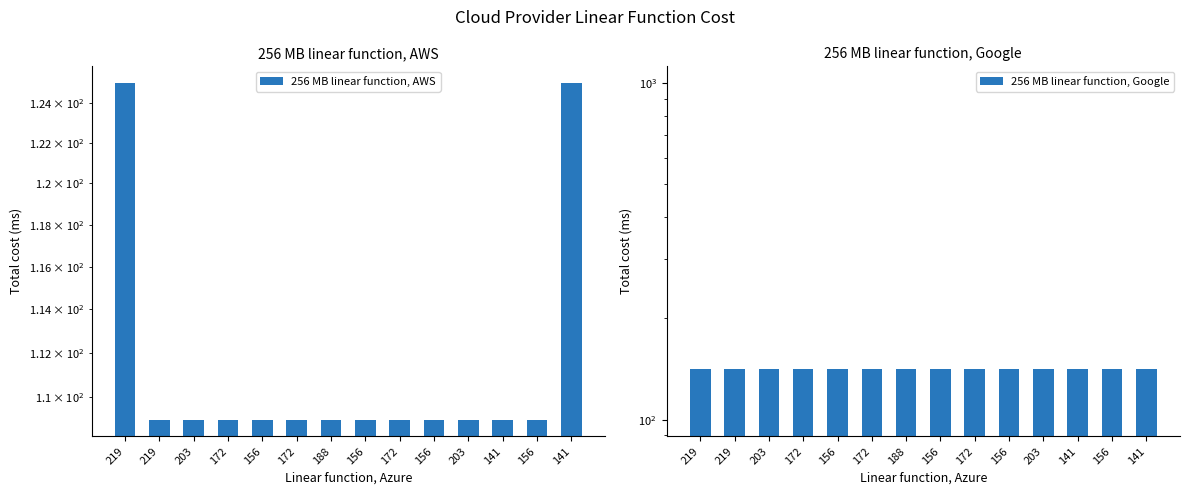

Which series has the largest range (max minus min)?

256 MB linear function, AWS